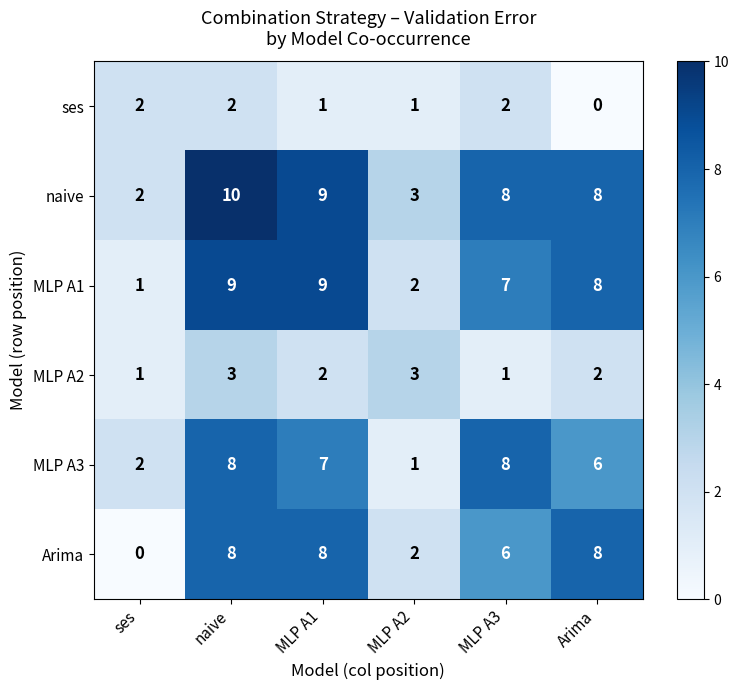

The MLP A2 series shows 0 at ses. True or false?

False